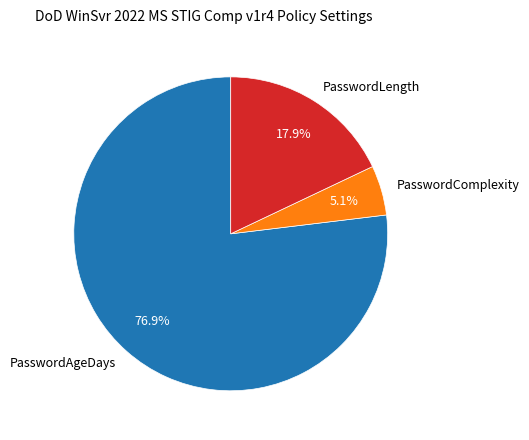

Approximately how many times larger is the value at PasswordAgeDays compared to PasswordLength?

4.3